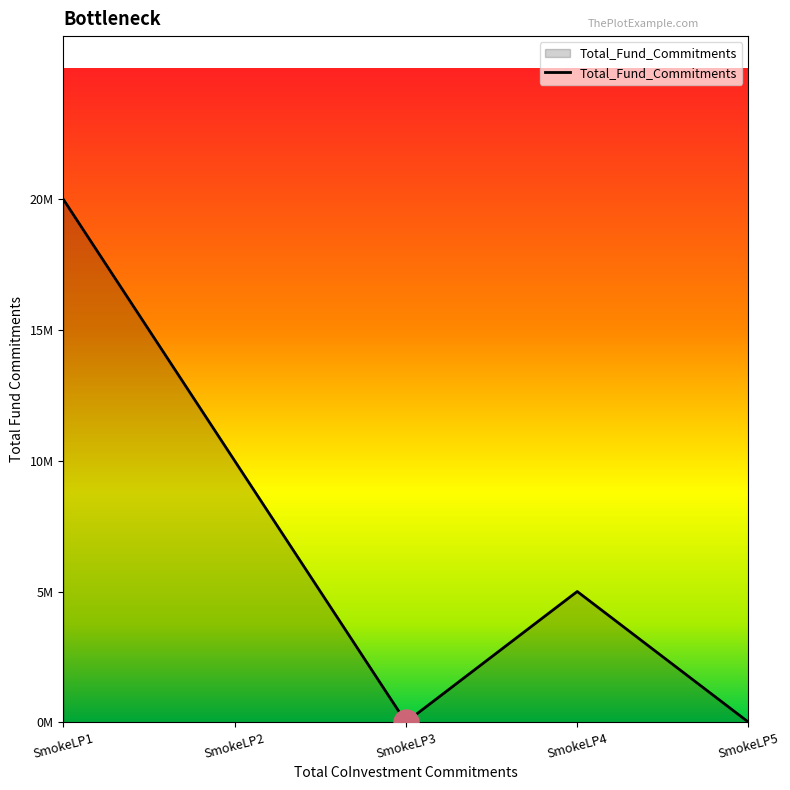

Reading right to left, list all the values displayed in this chart.

0	5000000	0	10000000	20000000